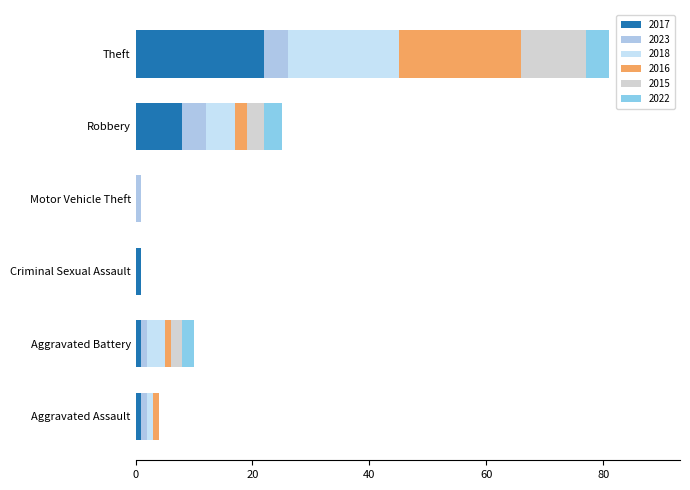

List the series in order of their peak value, lowest first.

2023, 2022, 2015, 2018, 2016, 2017